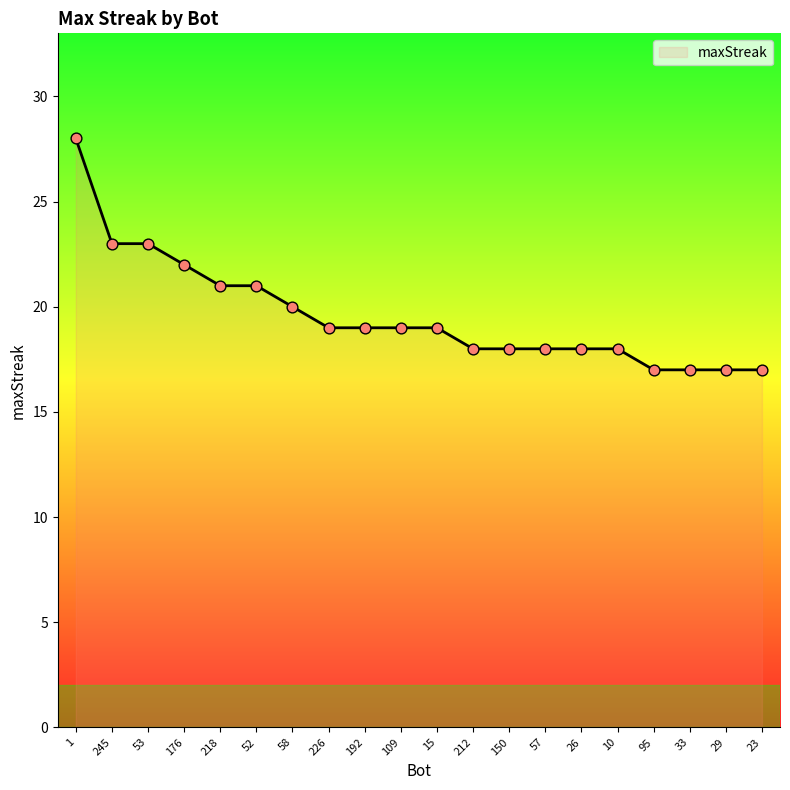

What is the change in value from 218 to 150?

-3